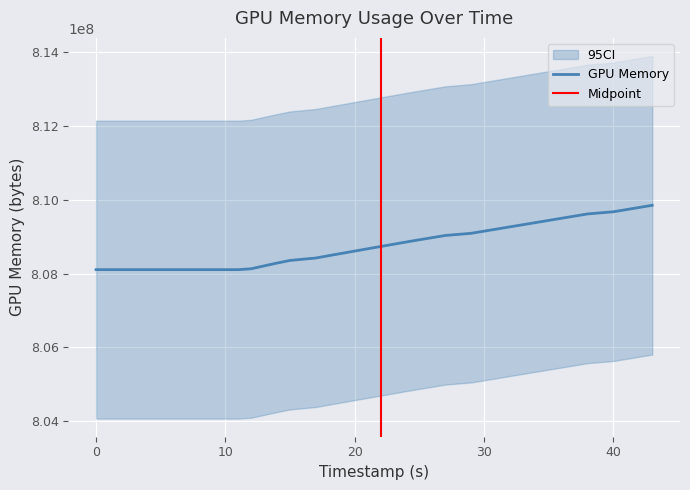

How many lines are shown in the chart?

1